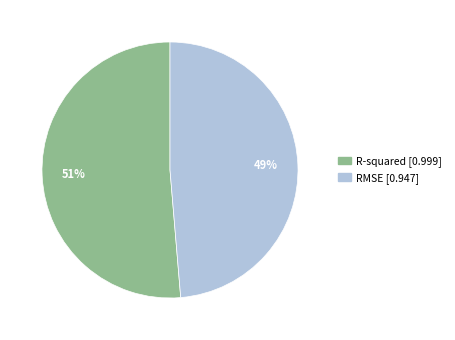

Rank the categories by value from highest to lowest.

R-squared, RMSE